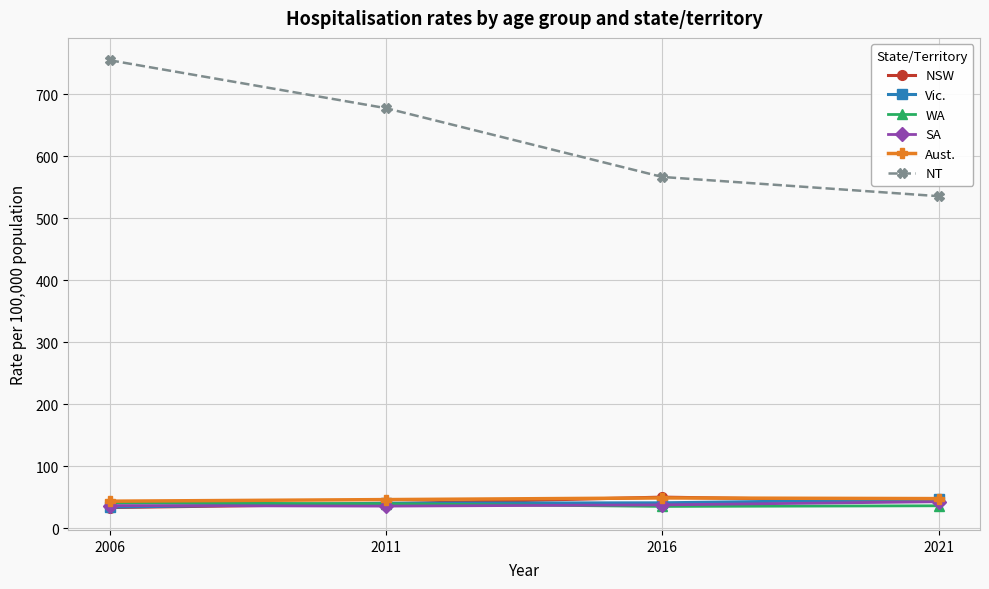

What is the difference between the Vic. values at 2006 and 2021?

12.7